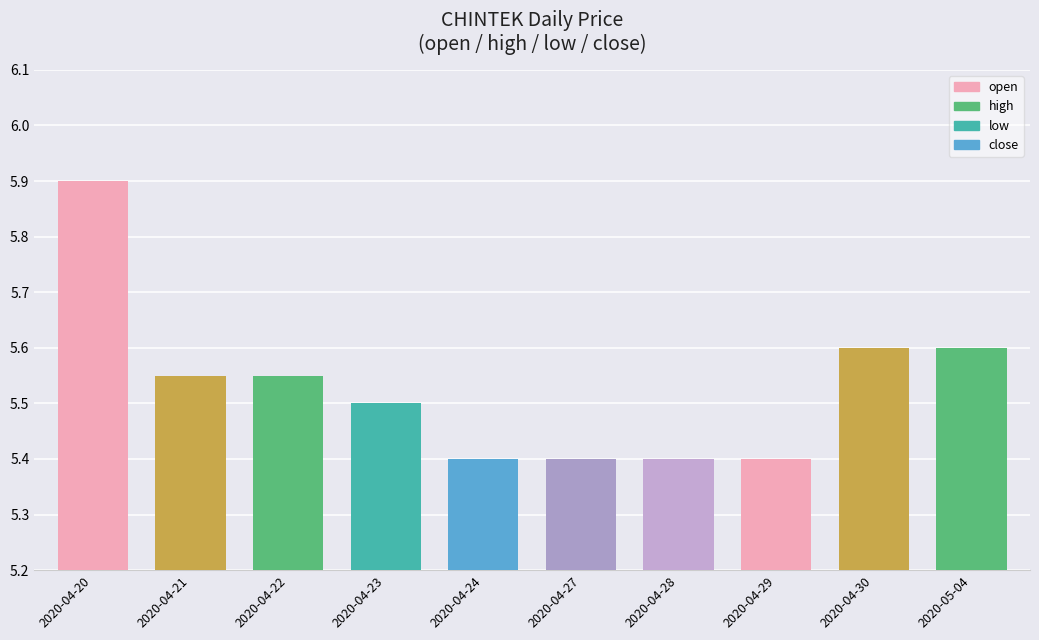

At which category does the chart reach its peak across all series?

2020-04-20